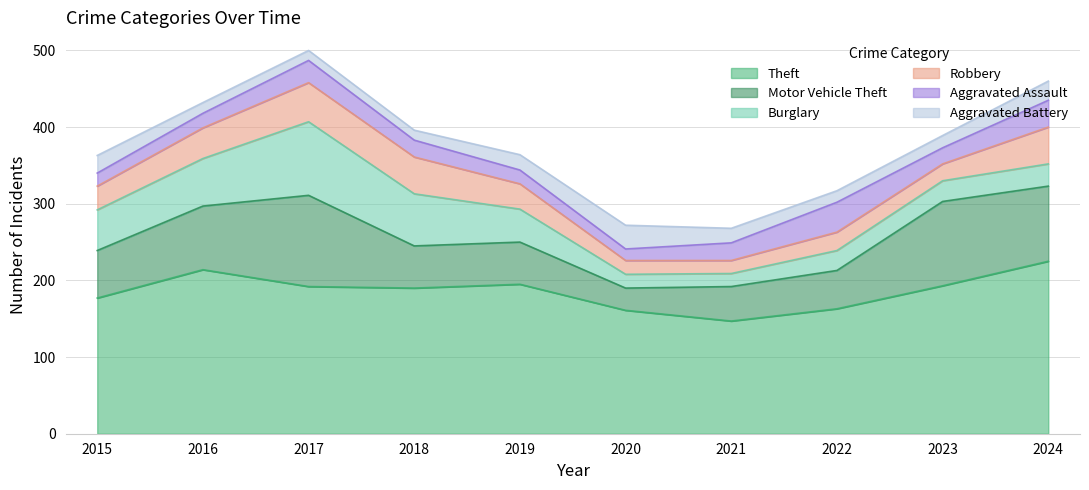

Where does the Theft series first go above 192?

2016